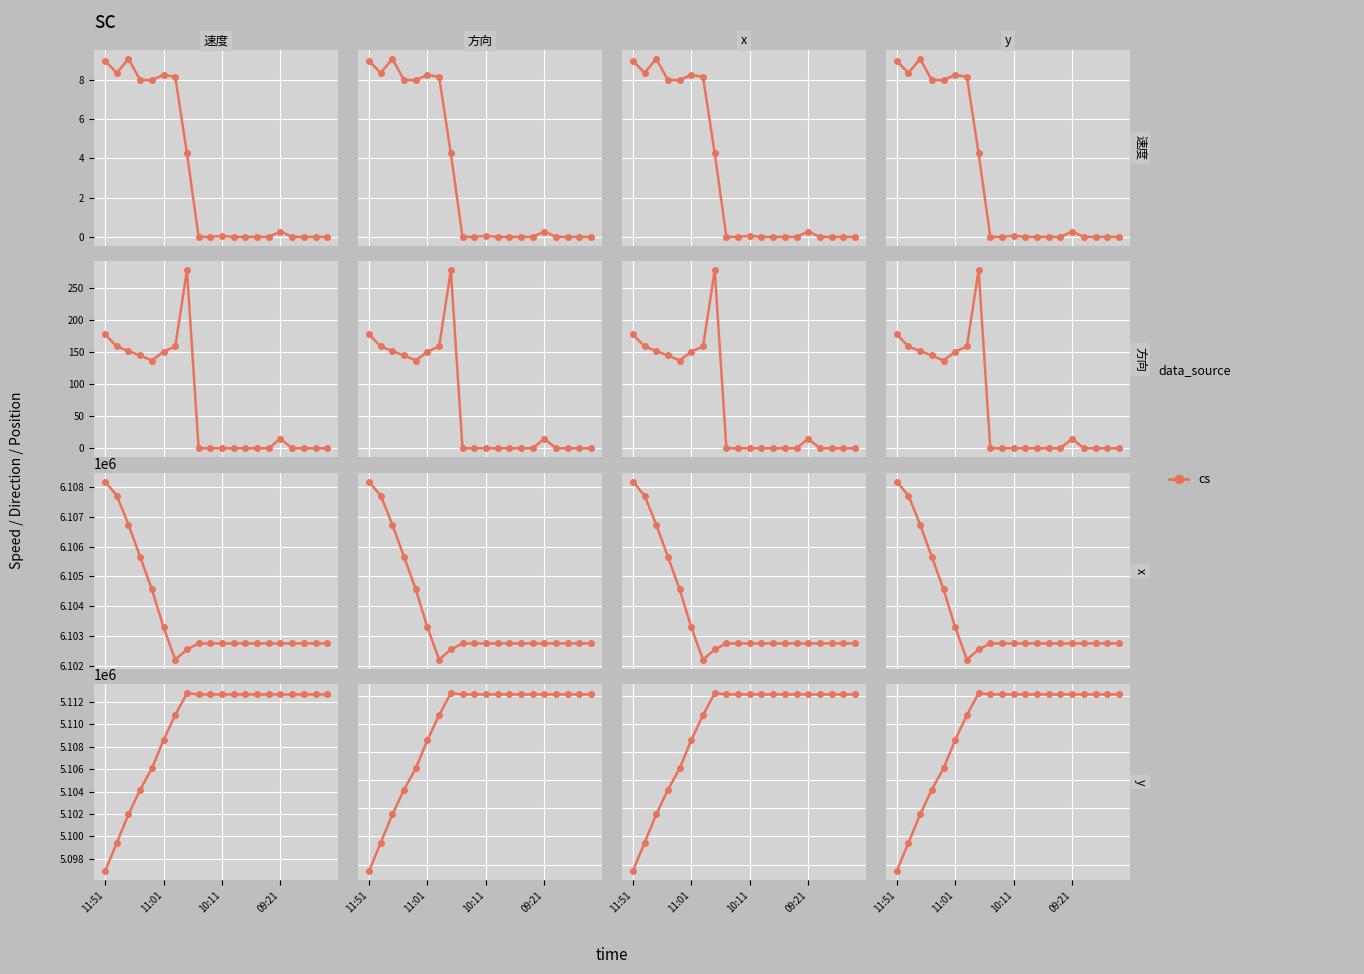

Between 10:41 and 09:01, which is larger?

10:41